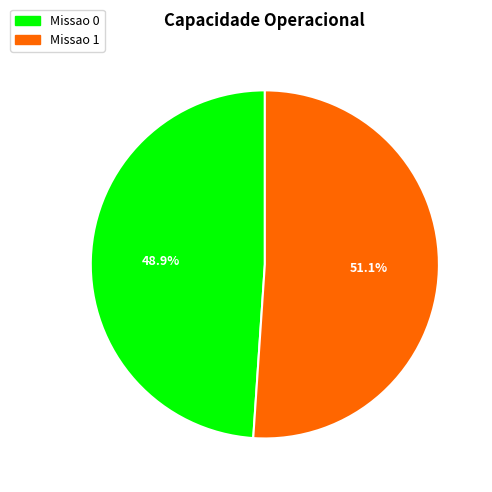

Count the number of slices in the pie.

2